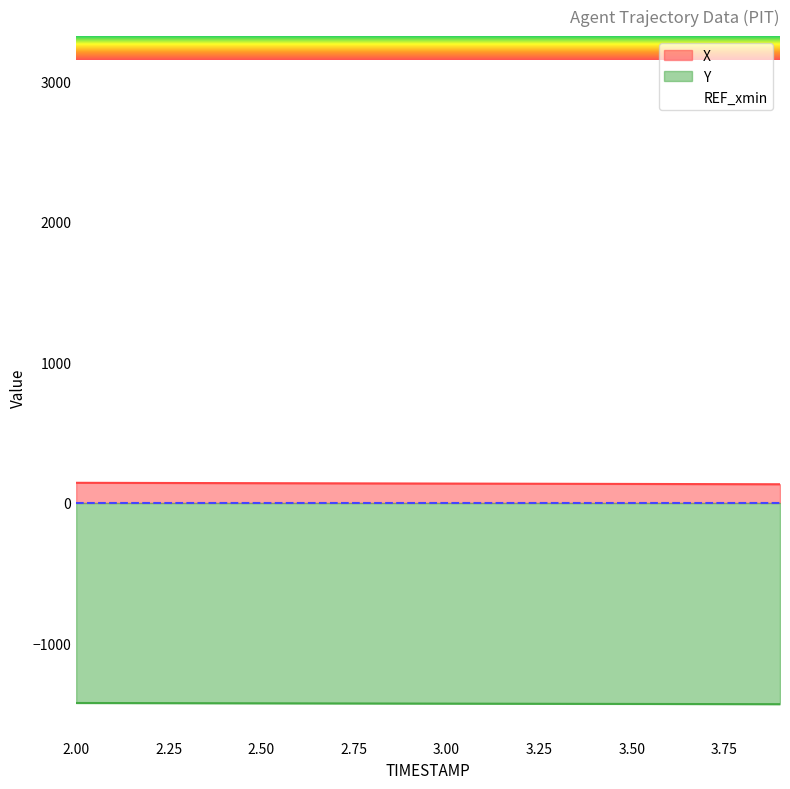

Is the value of Y at 3.4 greater than the value of X at 2.6?

No